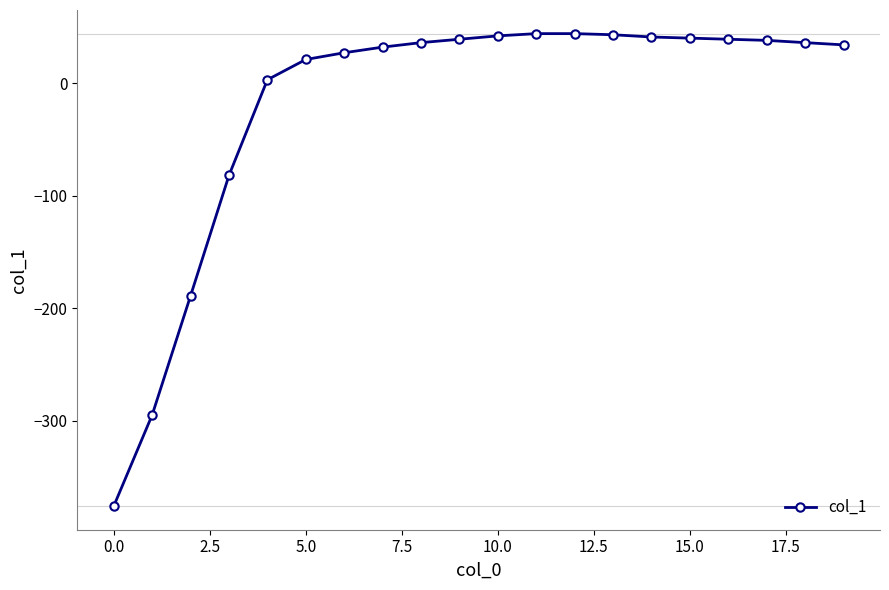

What is the minimum value shown in the chart?

-376